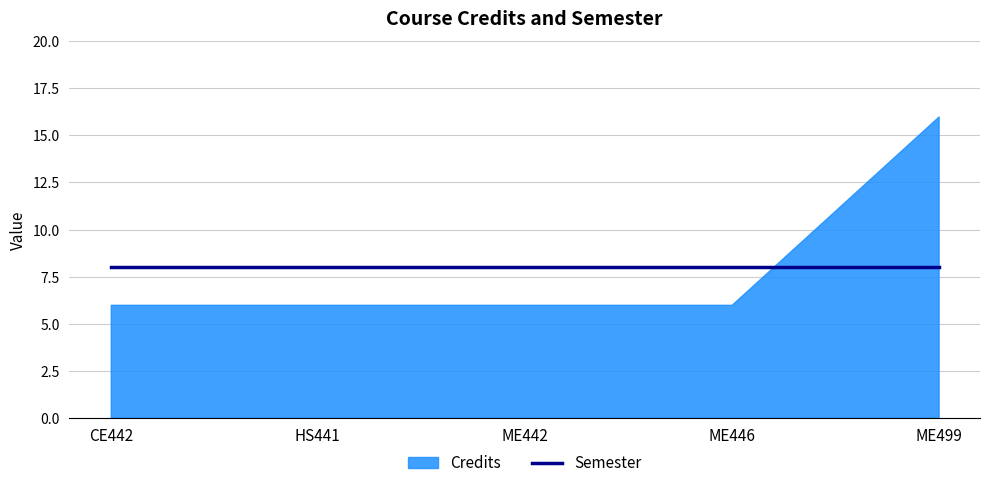

What is the maximum value for Credits?

16